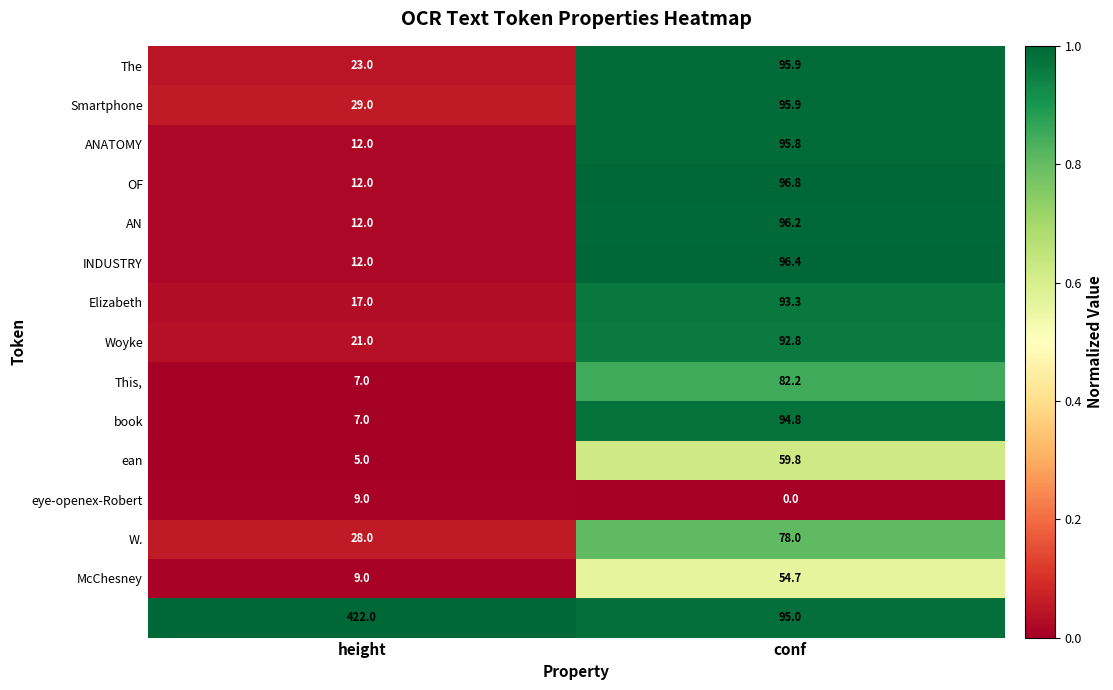

At which category is the sum across all series the highest?

conf